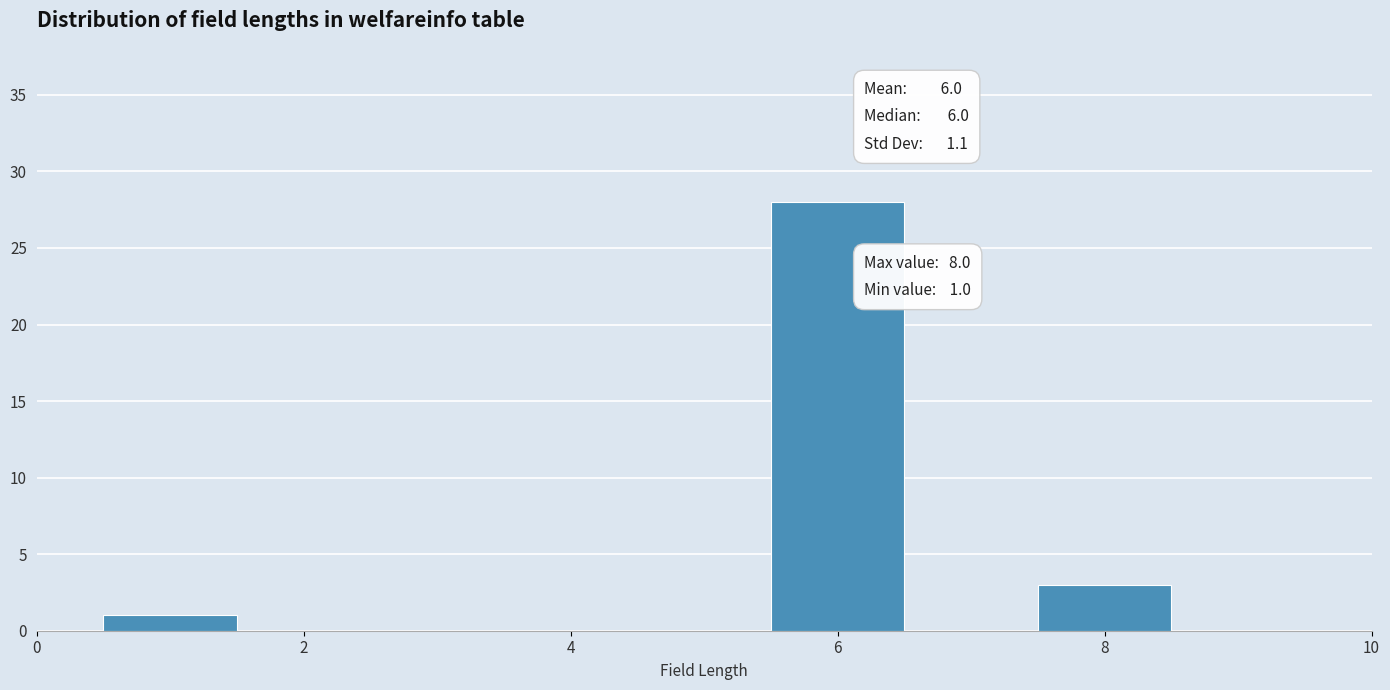

Over which range of the x-axis is the bar tallest?

5.5 to 6.5